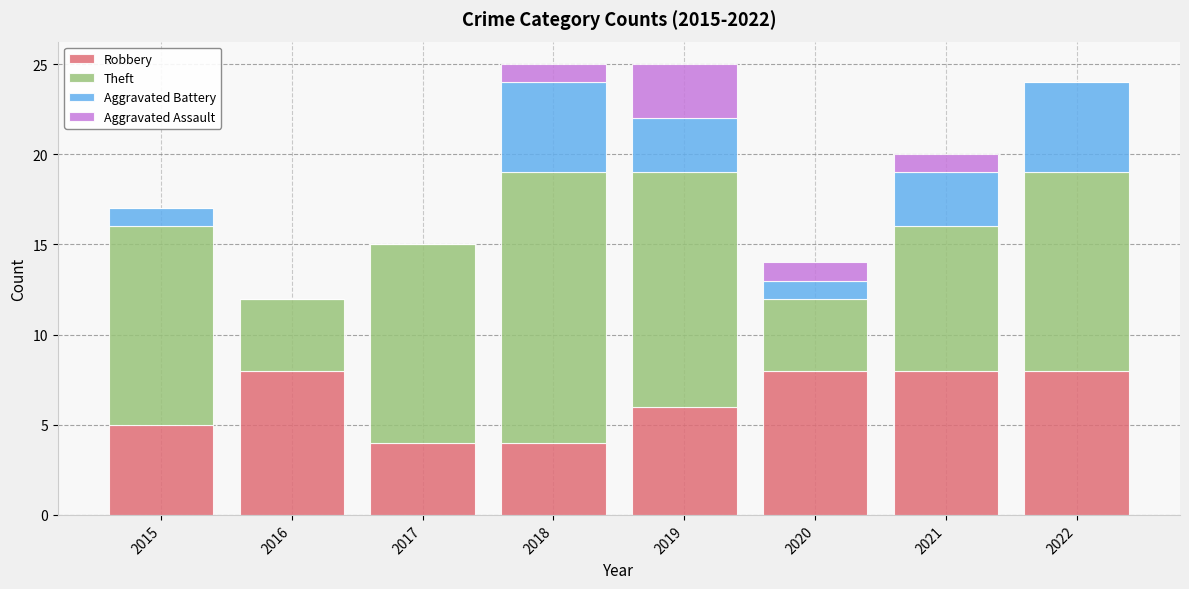

What value does the Robbery series have at 2020?

8